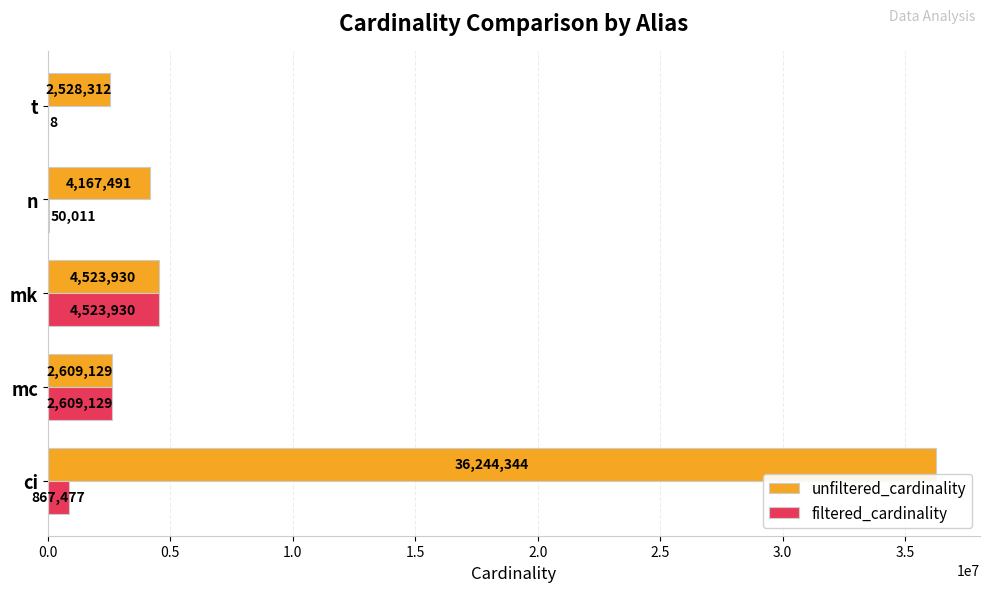

What is the sum of the filtered_cardinality values at mc and mk?

7133059